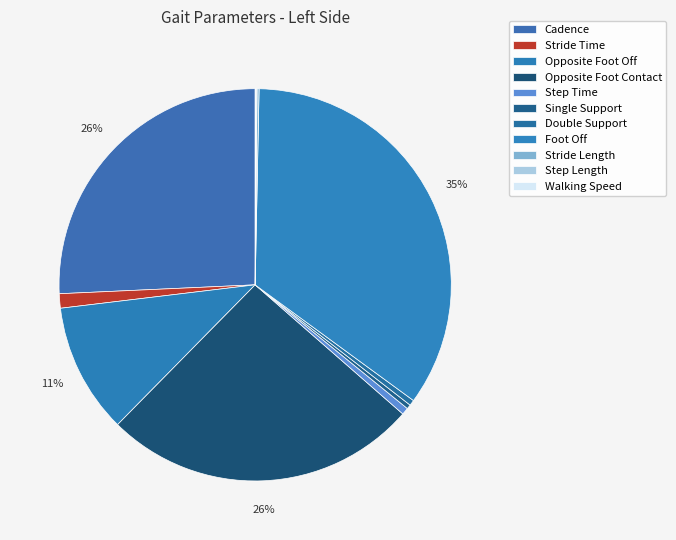

What percentage is the Step Time slice, to the nearest percent?

1%